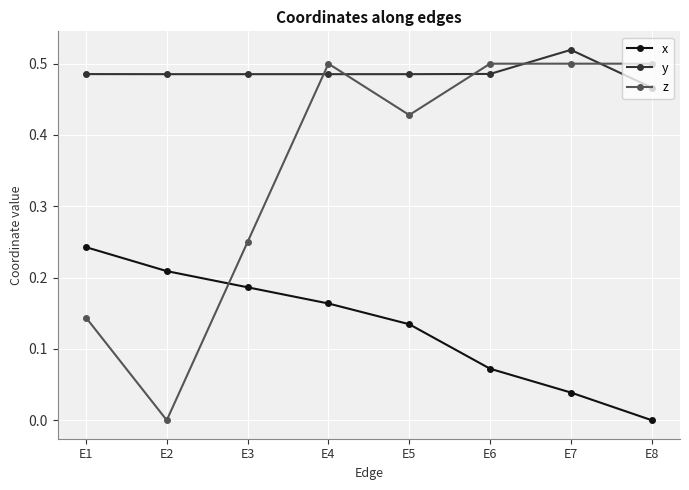

What is the sum of all z values?

2.8